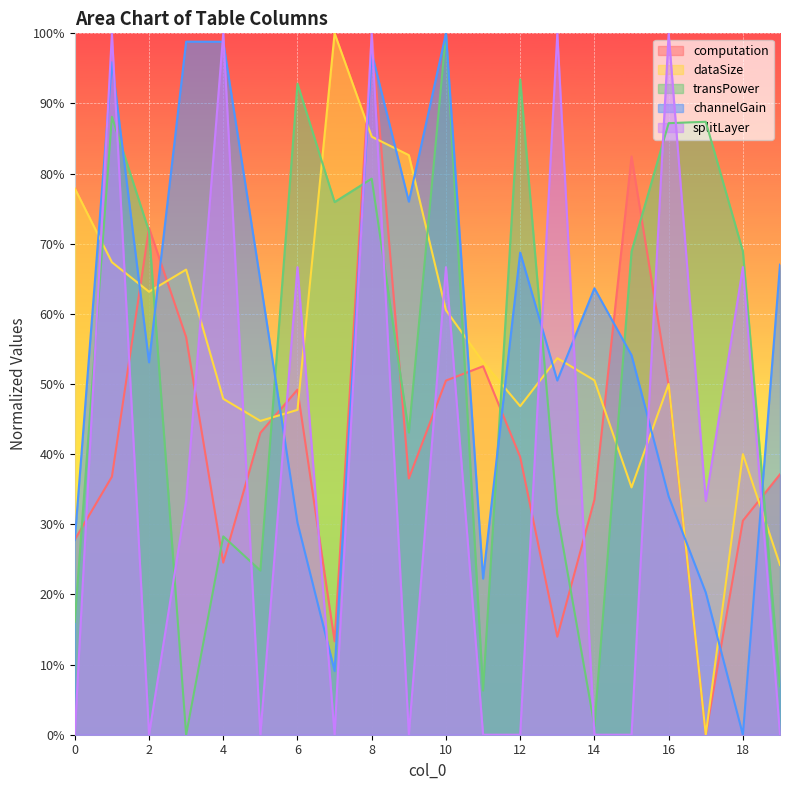

At which category does splitLayer reach its first local peak?

1